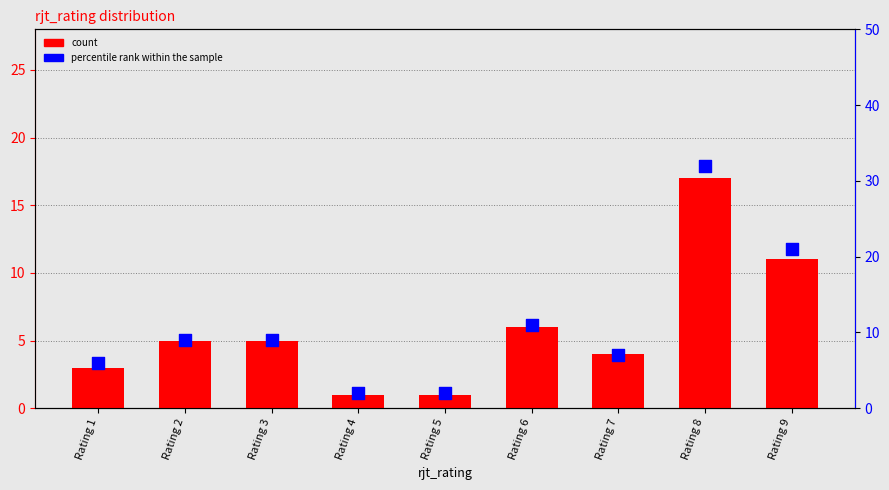

At which category is the sum across all series the highest?

Rating 8